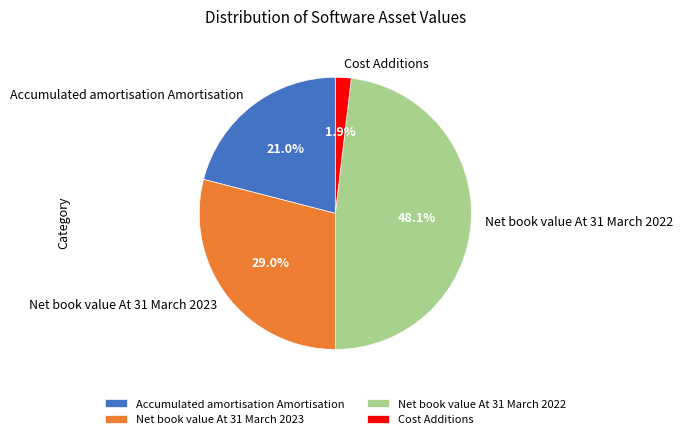

Count the number of slices in the pie.

4